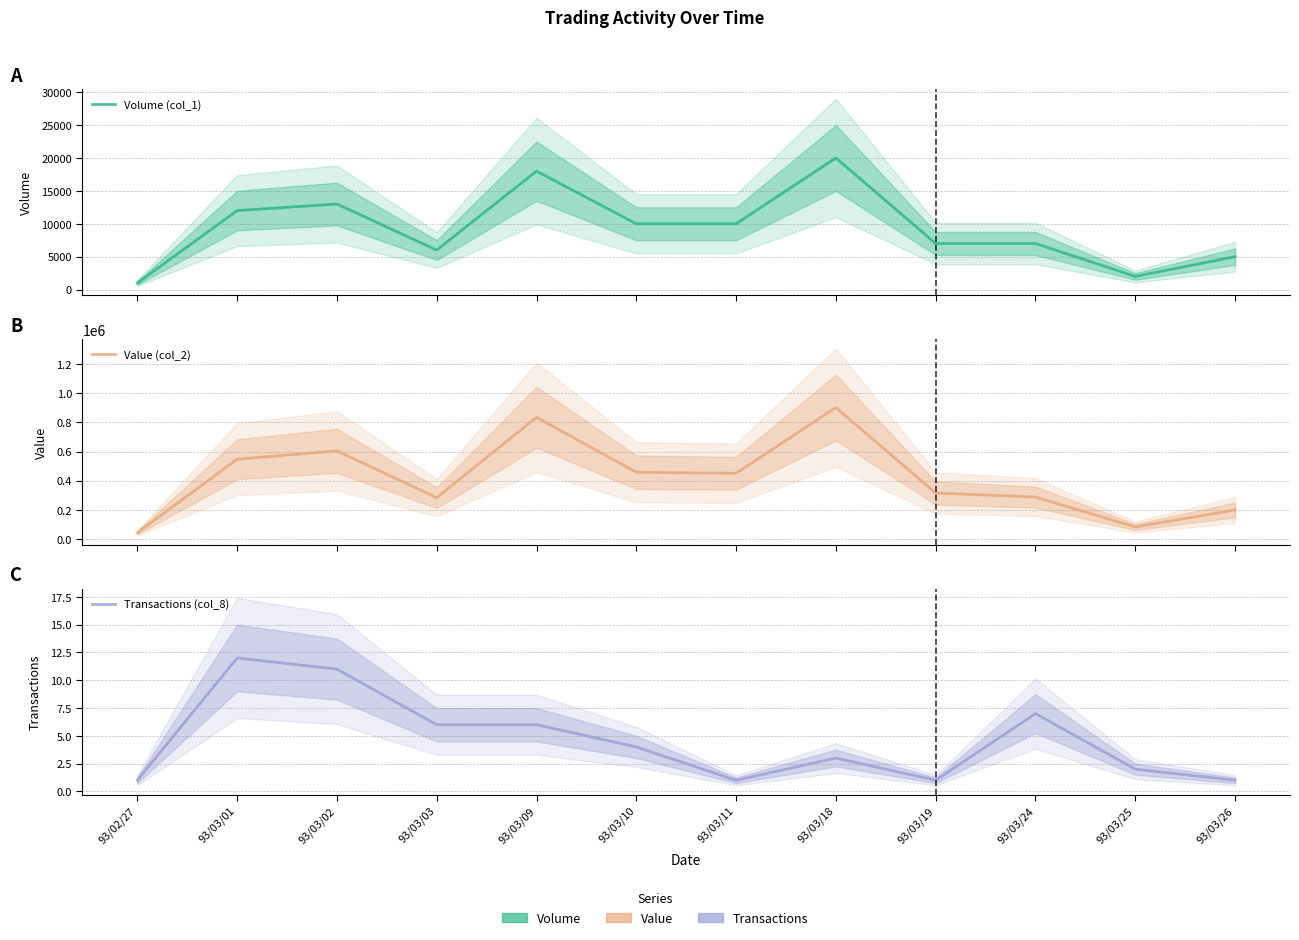

What is the approximate value of Transactions (col_8) at 93/03/03, to the nearest 5?

5